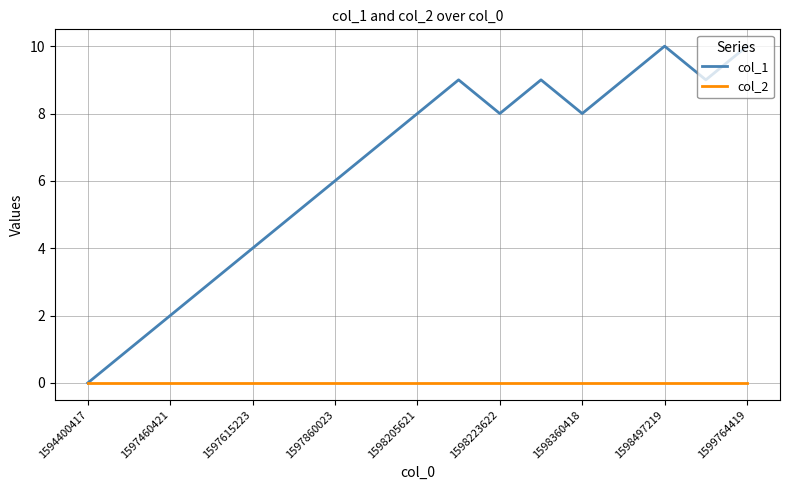

What is the maximum value shown in the chart?

10